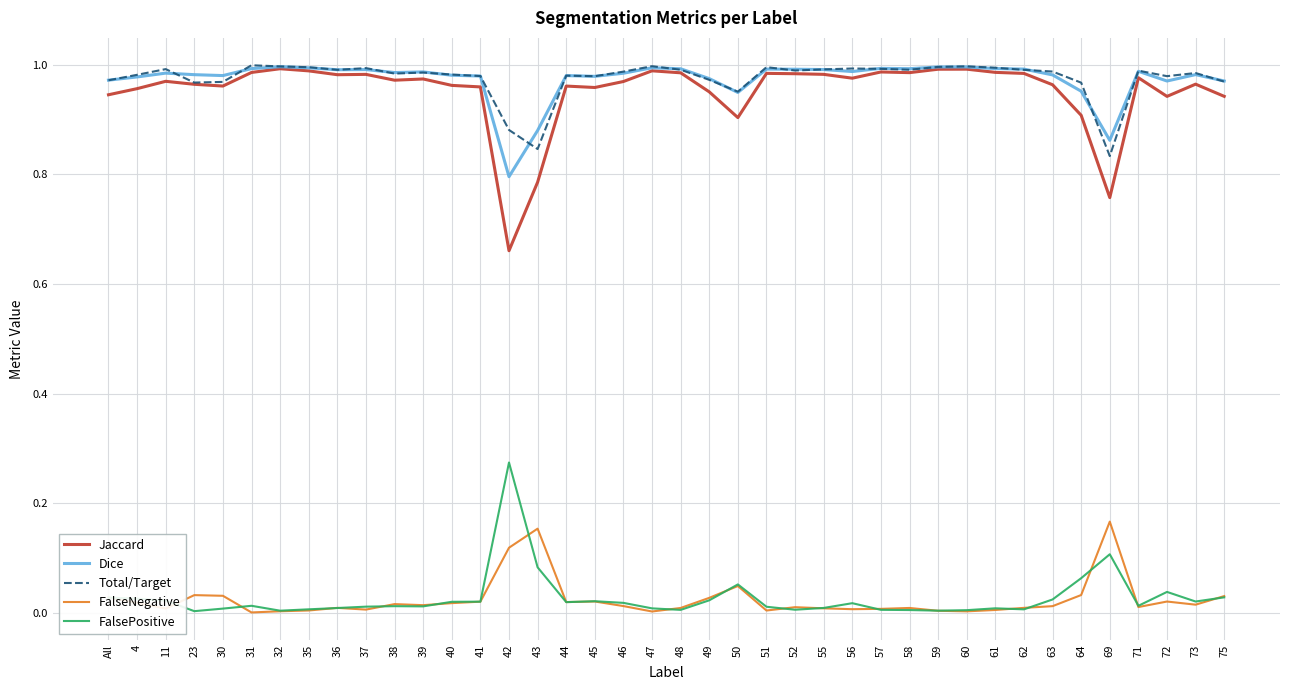

What is the total value across all series at 61?

3.0